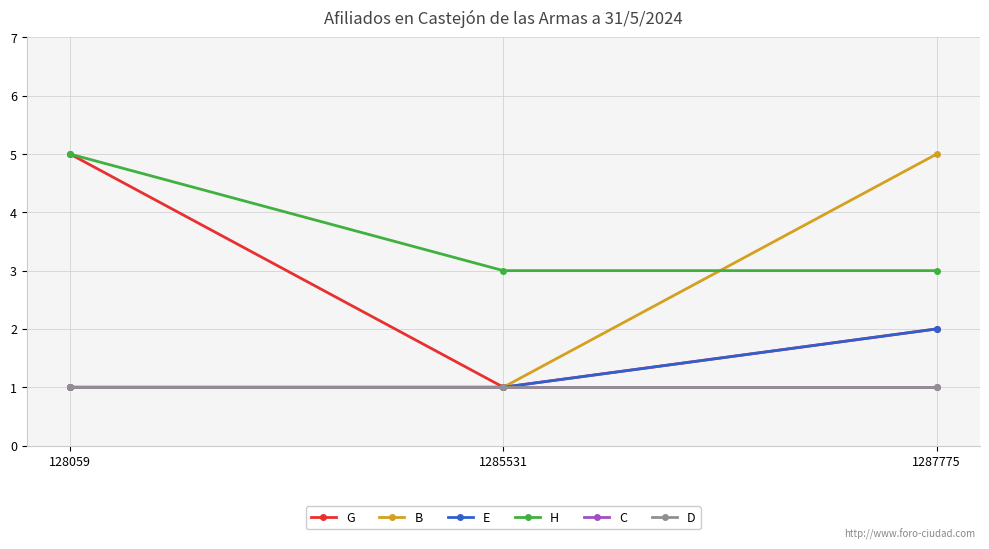

Between 1287775 and 128059, which is larger?

128059